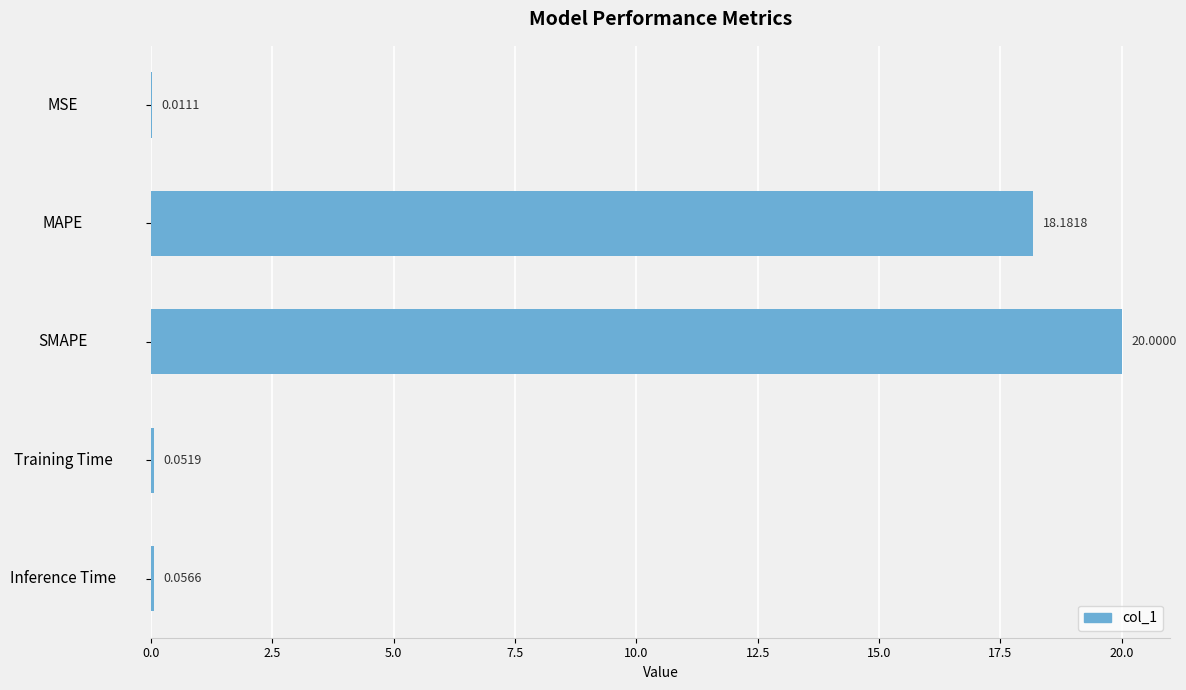

At which category does the chart reach its peak across all series?

SMAPE